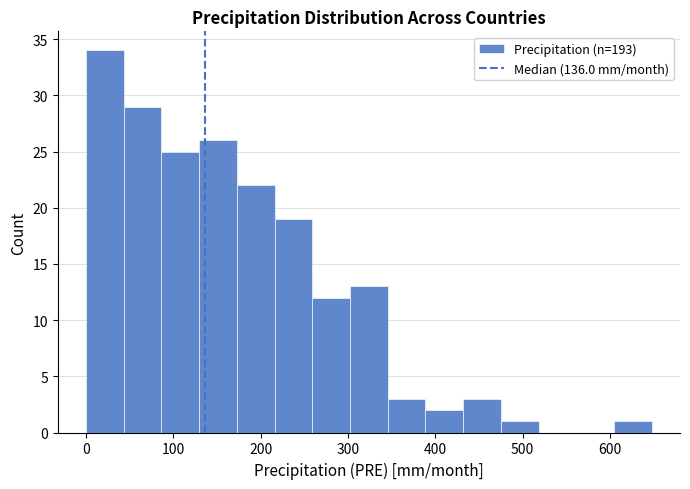

Reading left to right, transcribe this chart: for each bar, give the range it covers on the x-axis and its height. Neither the bar edges nor the heights are printed on the chart, so give them approximately, as read against the axes.

0 to 40: 34
40 to 90: 29
90 to 130: 25
130 to 170: 26
170 to 220: 22
220 to 260: 19
260 to 300: 12
300 to 350: 13
350 to 390: 3
390 to 430: 2
430 to 470: 3
470 to 520: 1
520 to 560: 0
560 to 600: 0
600 to 650: 1